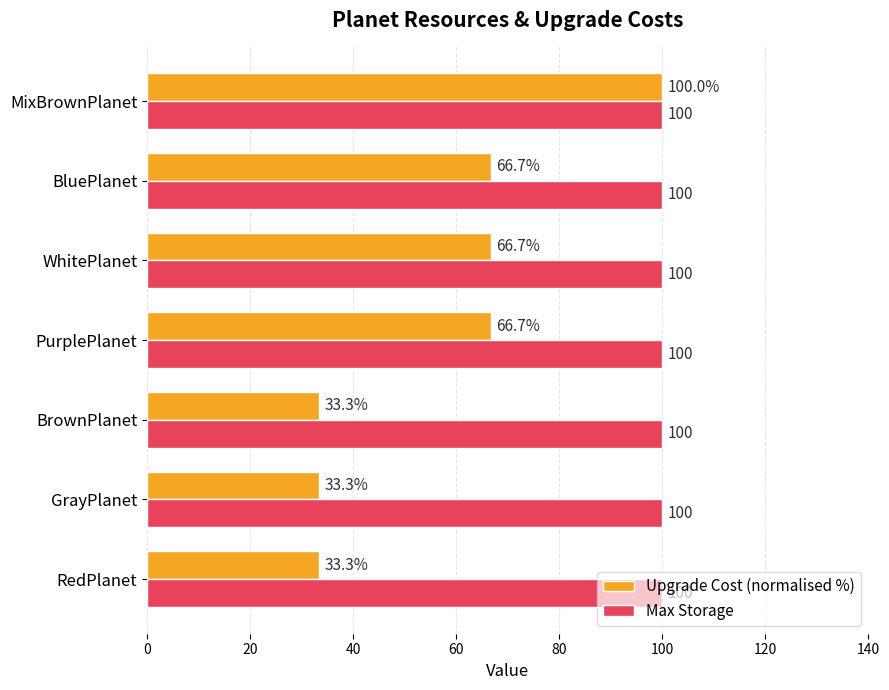

Read the Max Storage value at WhitePlanet.

100.0